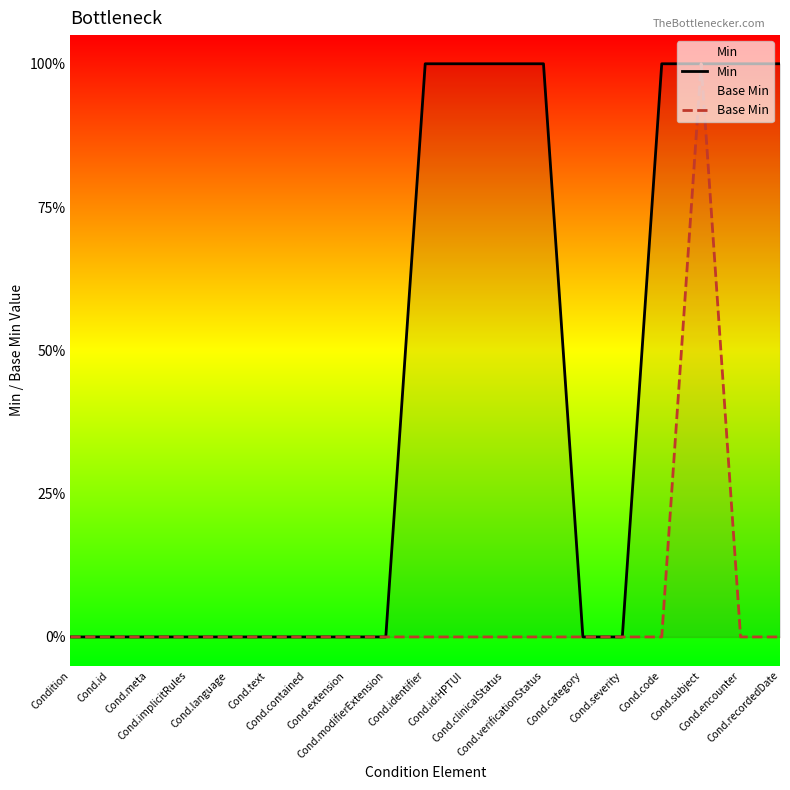

Count the number of categories in the chart.

19